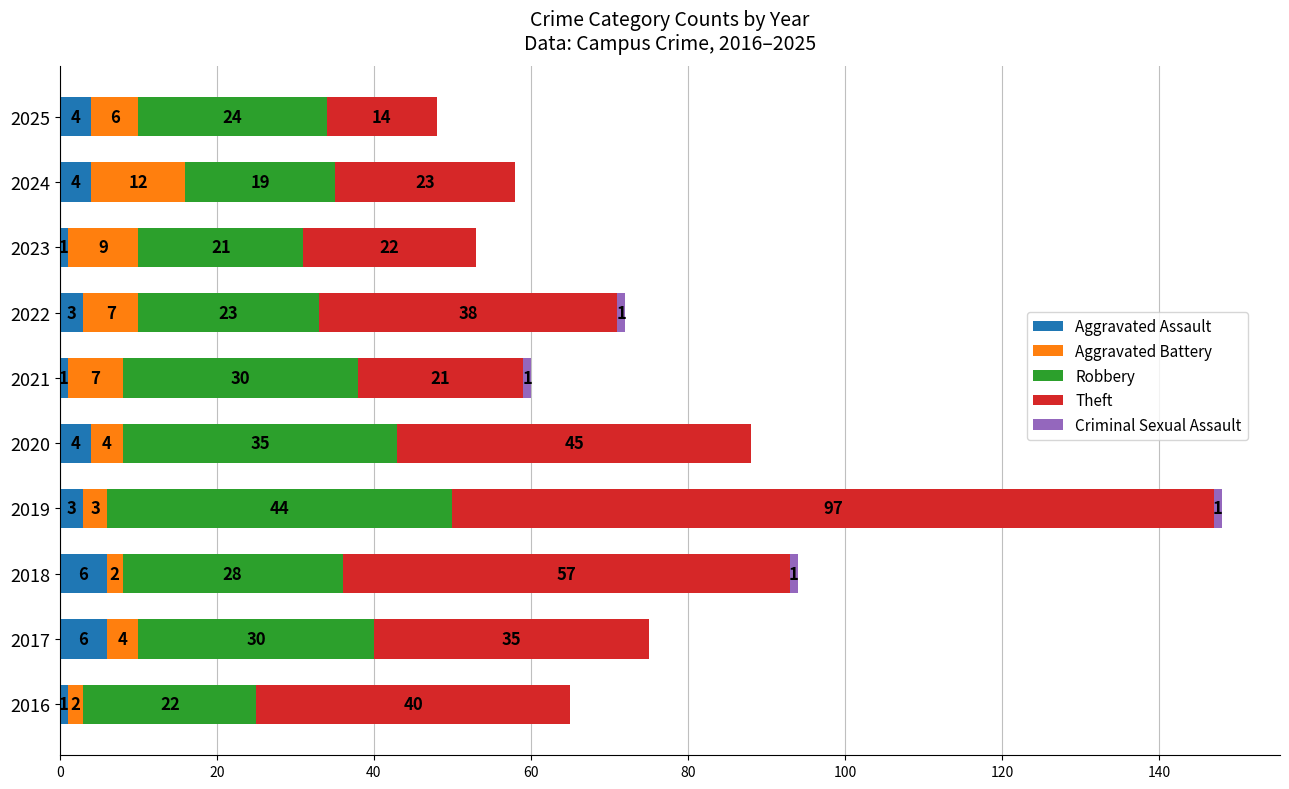

Is it true that Aggravated Assault equals 6 at 2017?

True